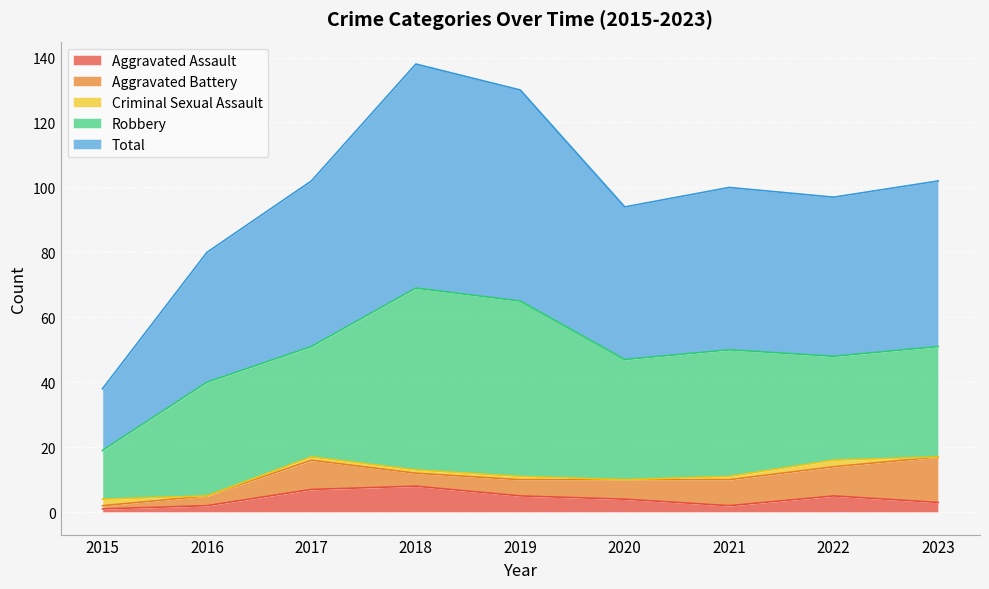

How many lines are shown in the chart?

5